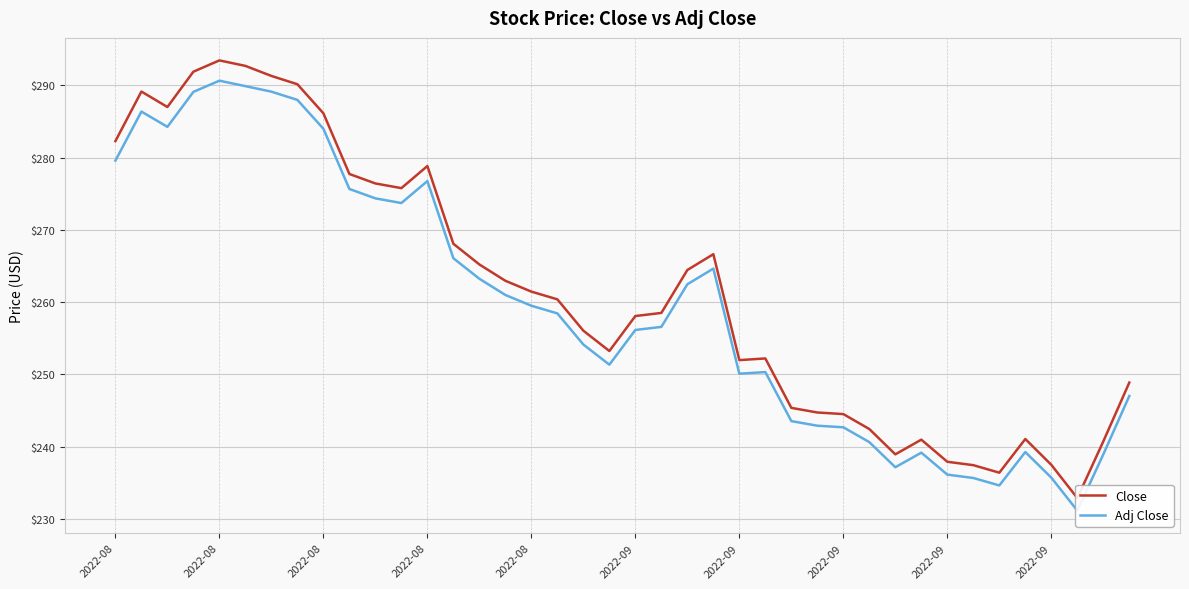

Where is Close nearest to the value 263?

15